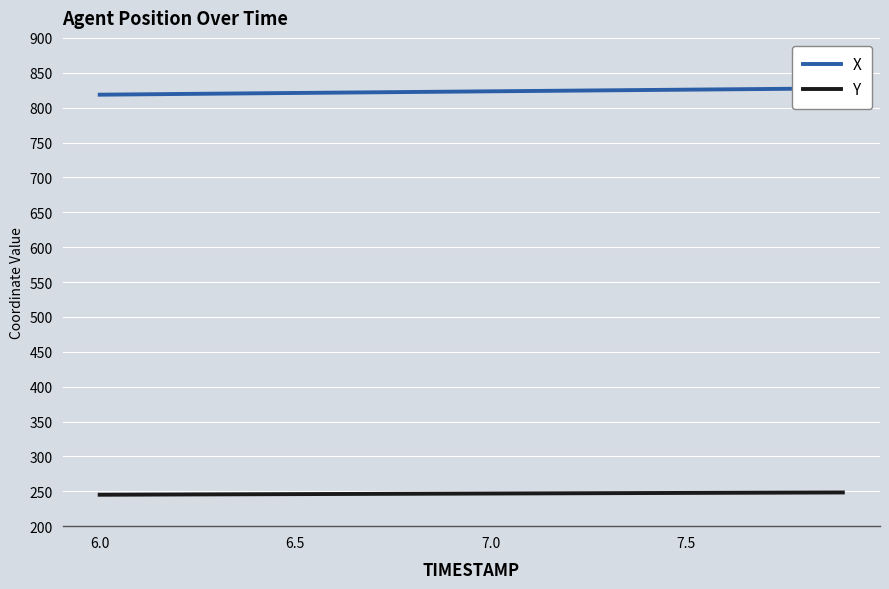

List the series in order of their overall mean, highest first.

X, Y